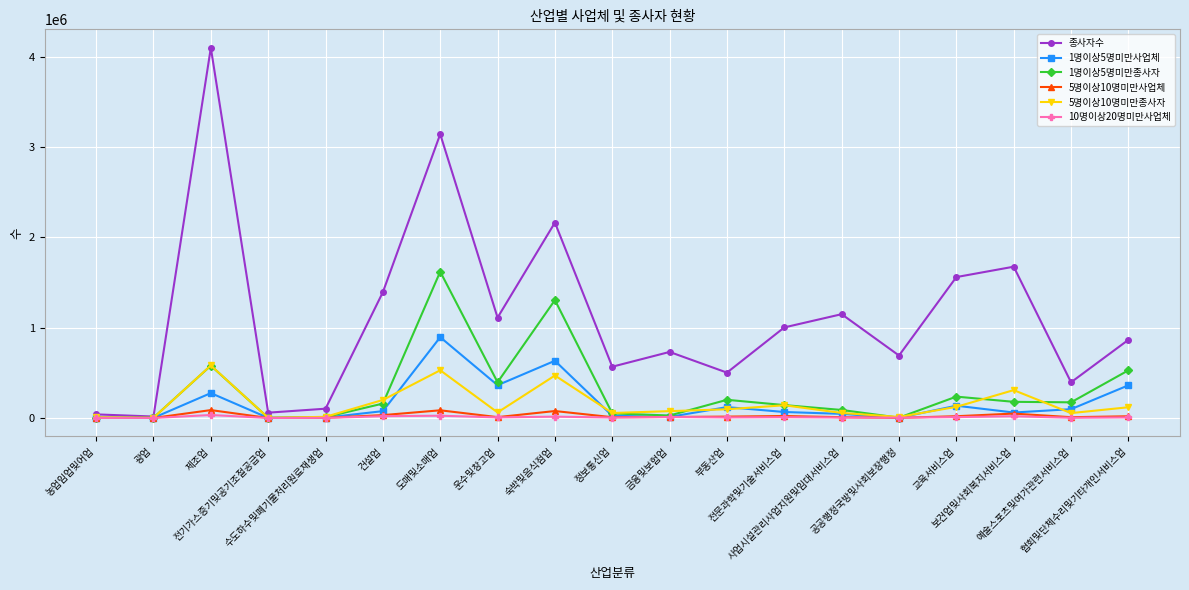

What is the value of the 종사자수 point at the 12th from the left?

501974